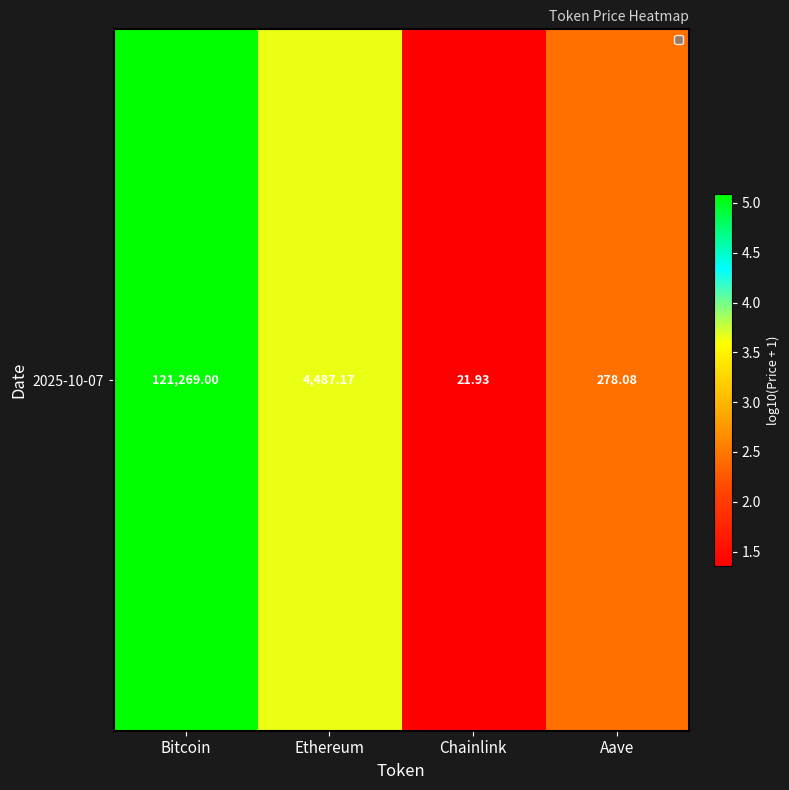

What is the change in value from Ethereum to Chainlink?

-2.3